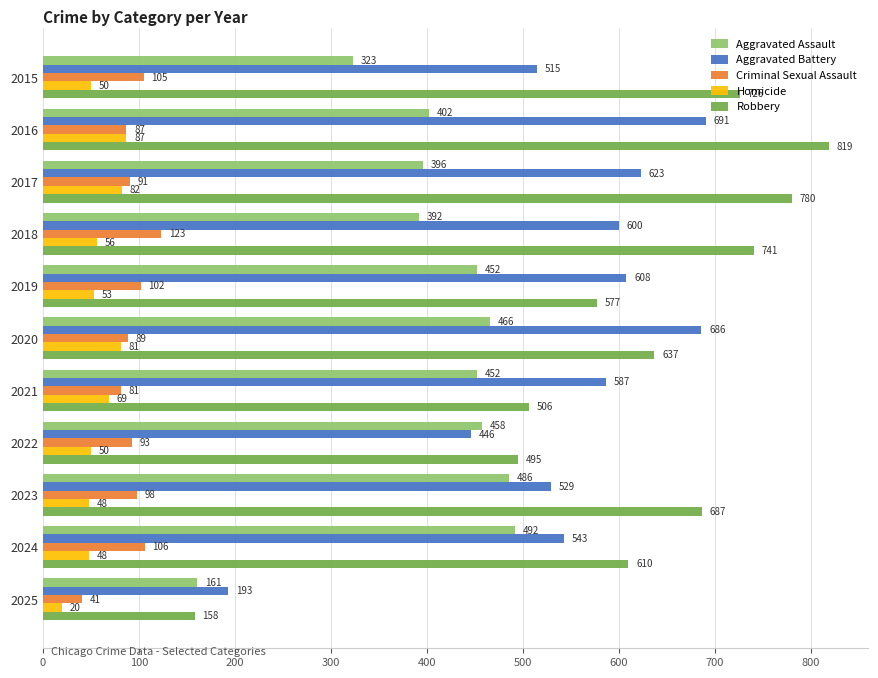

The value of Aggravated Battery at 2024 is 336. True or false?

False